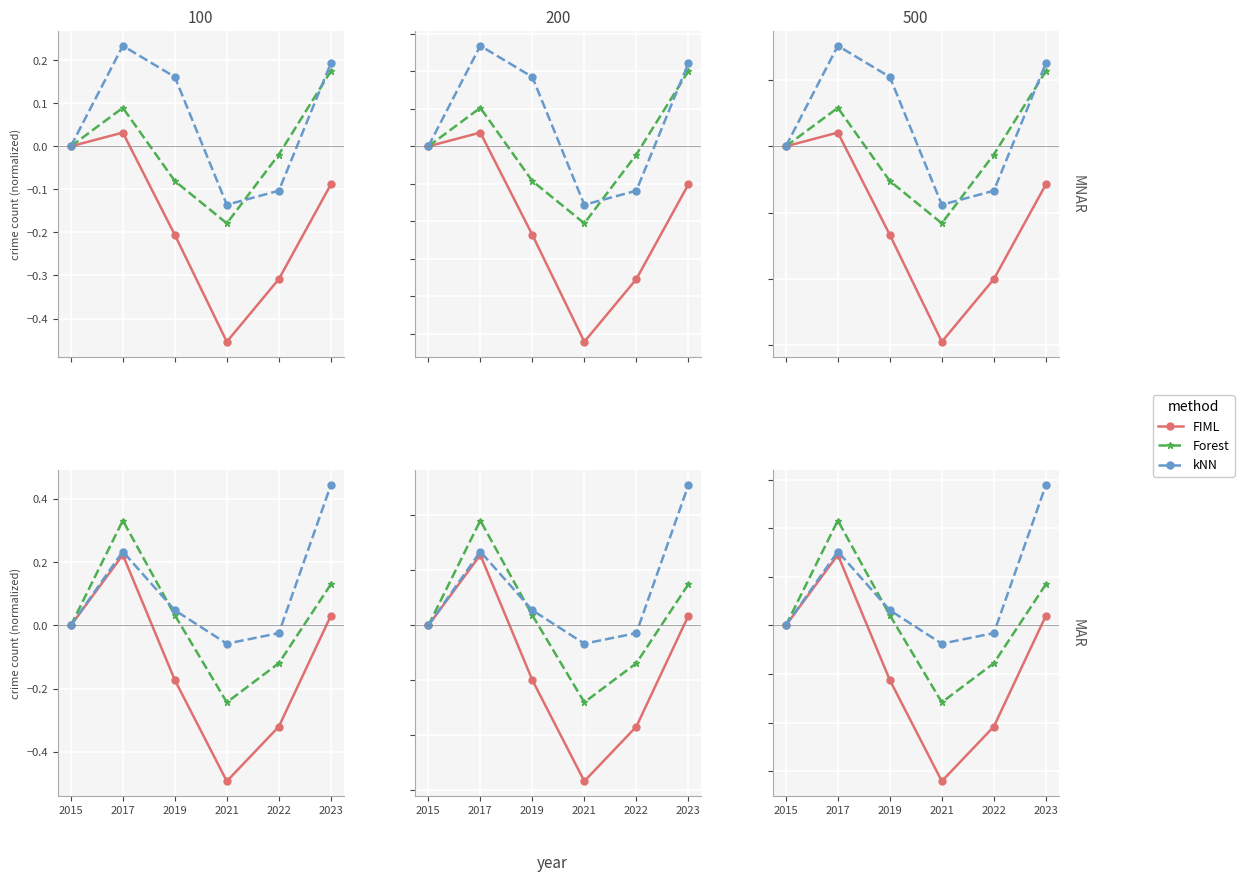

Which series has the largest range (max minus min)?

FIML